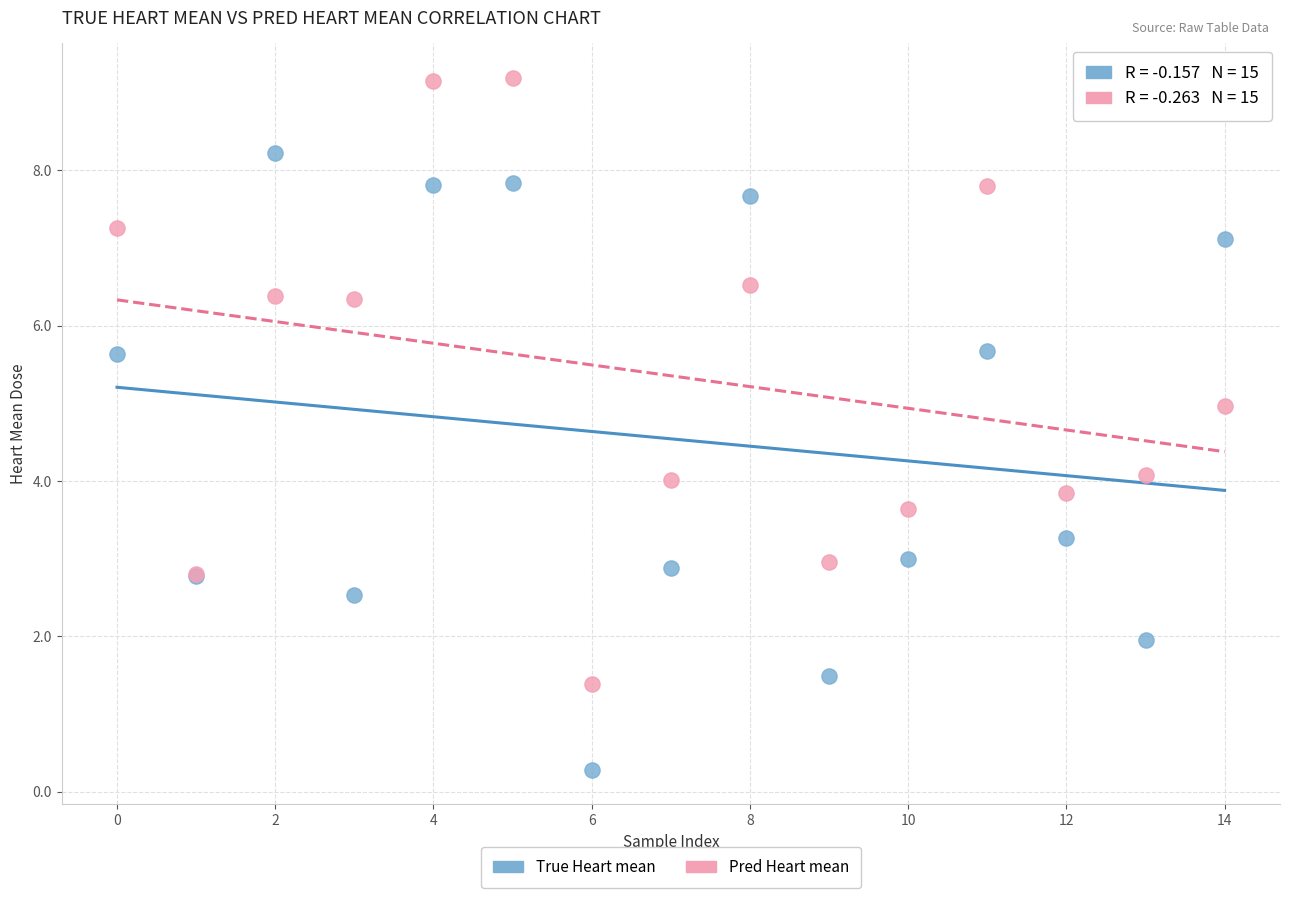

Which series reaches the minimum Y coordinate?

True Heart mean